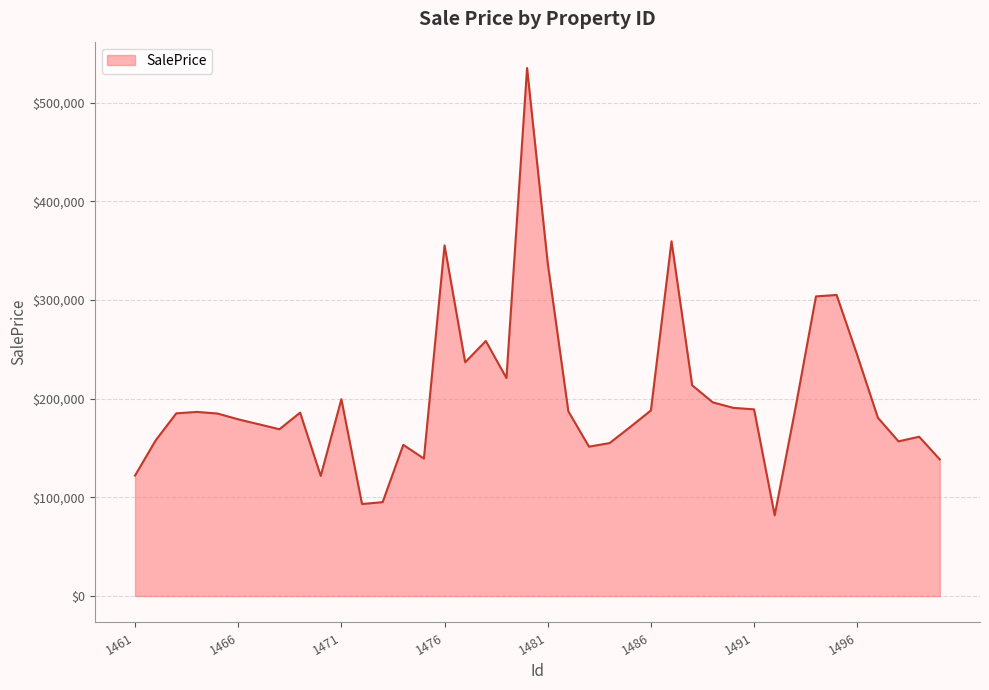

What is the difference between the maximum and minimum values?

453196.9